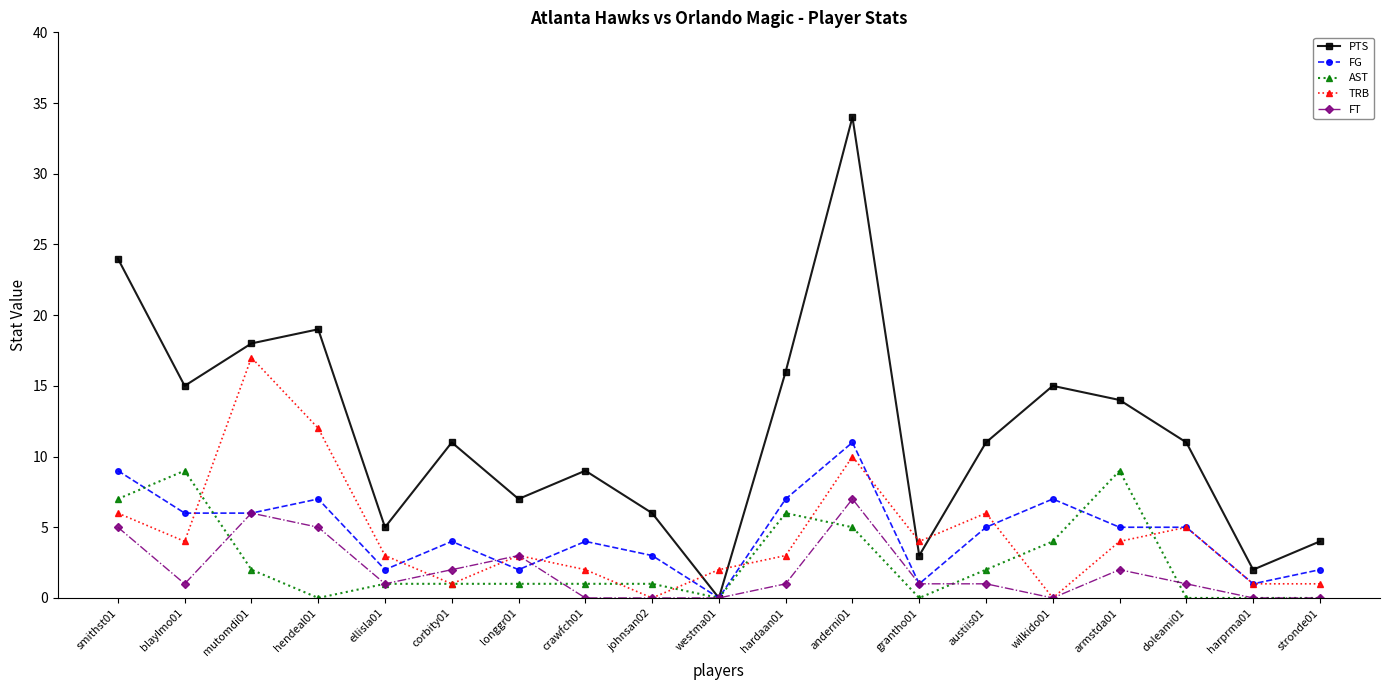

Where is the first local minimum for AST?

hendeal01